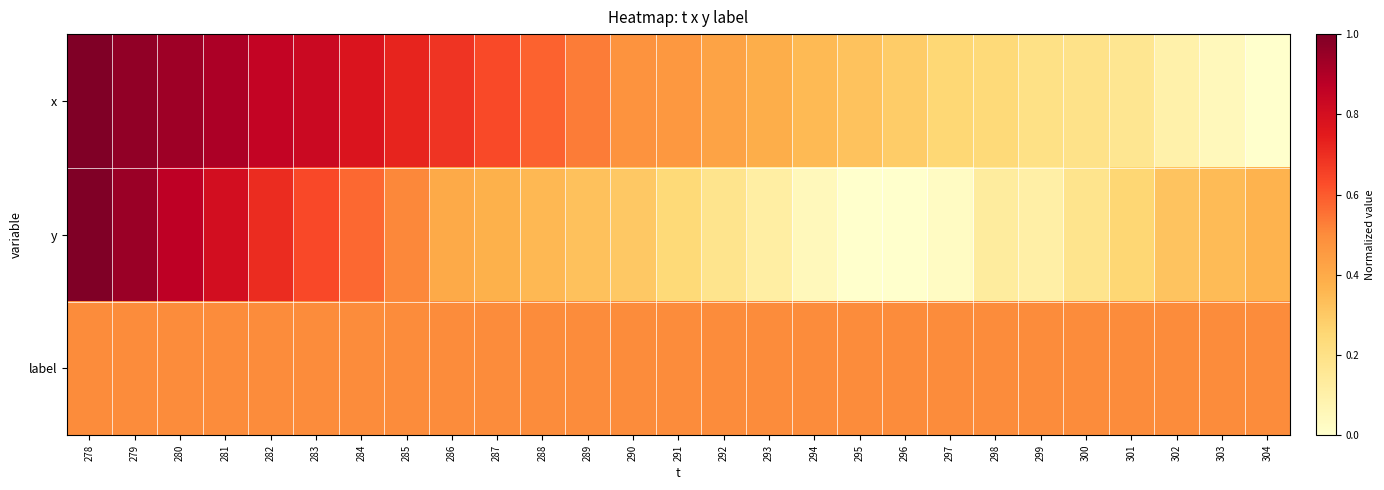

Which series has the largest range (max minus min)?

x